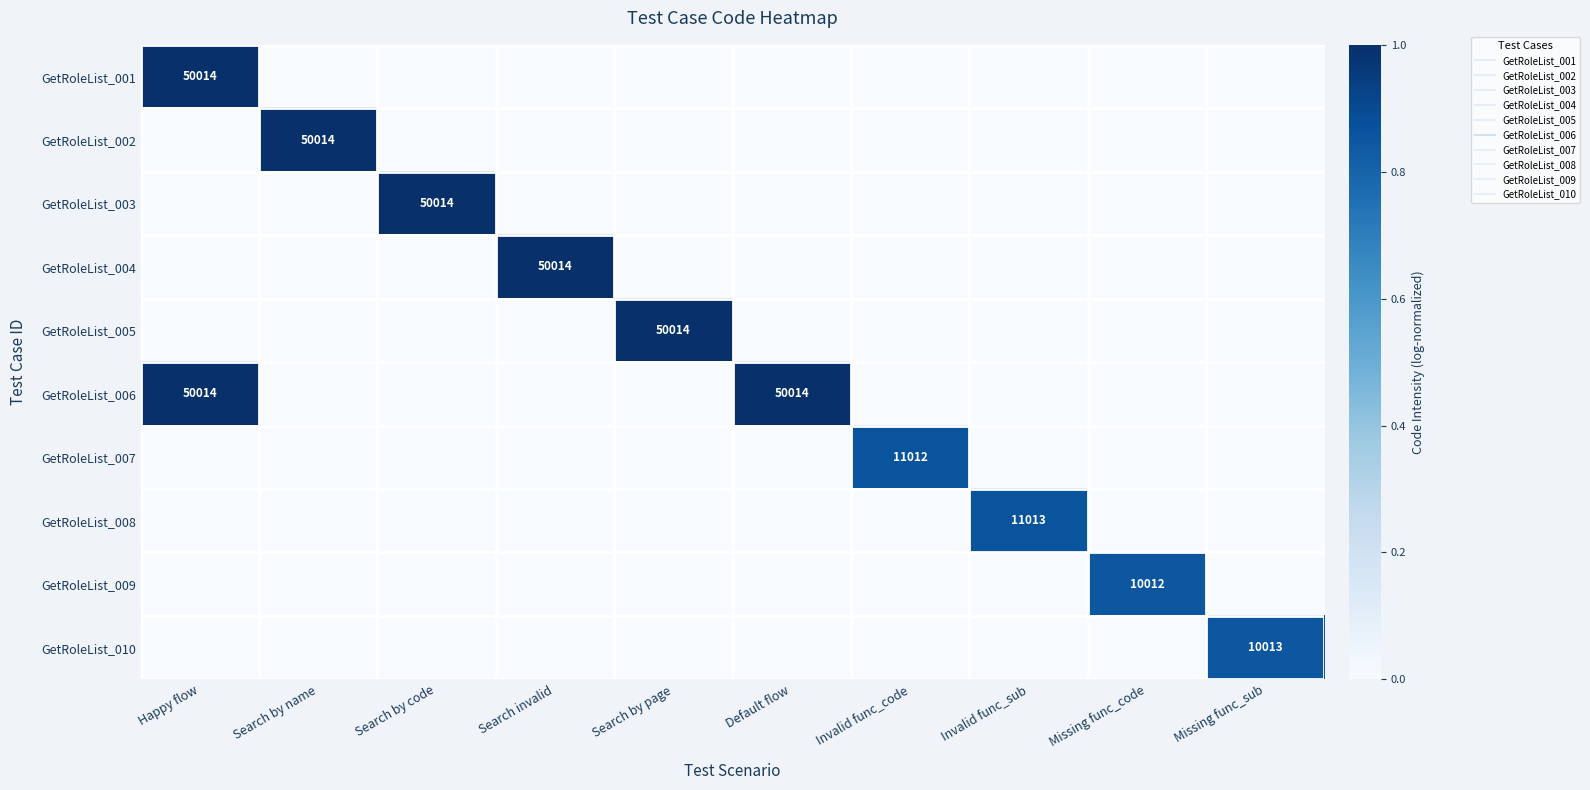

What is the total value across all series at Missing func_code?

0.9